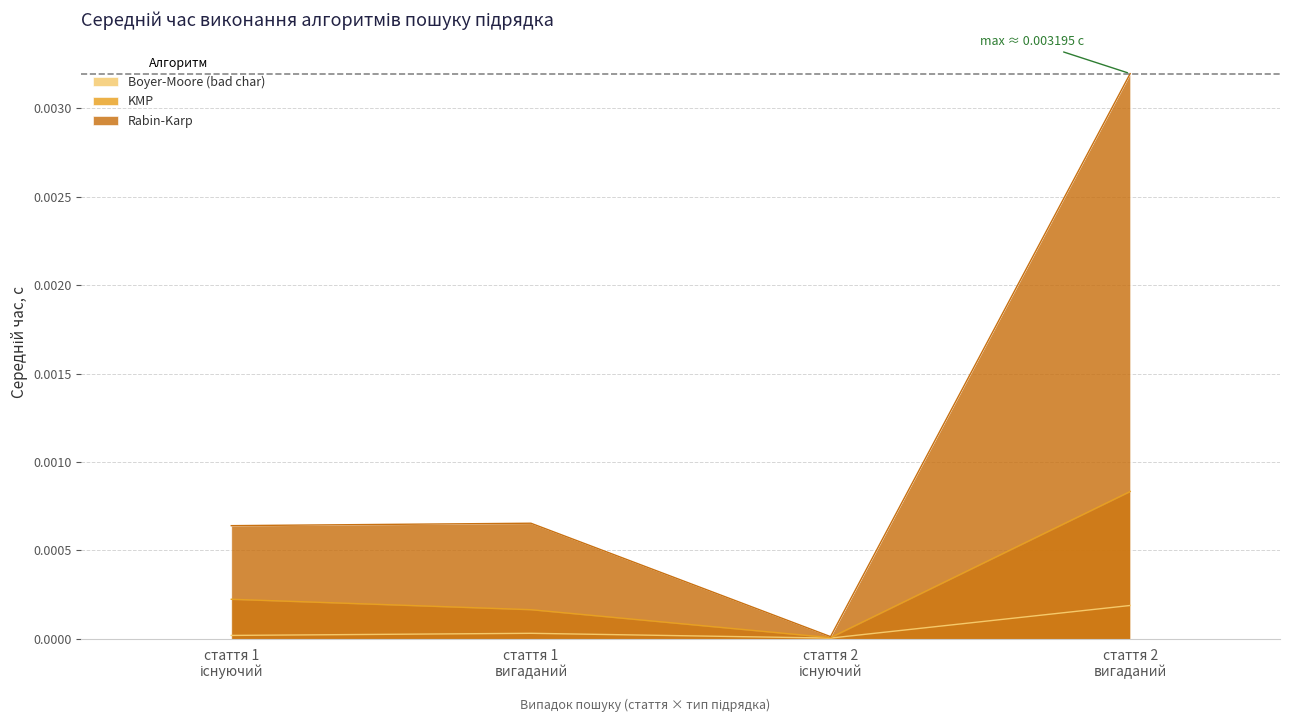

Rank the categories by Rabin-Karp value from highest to lowest.

стаття 2
вигаданий, стаття 1
вигаданий, стаття 1
існуючий, стаття 2
існуючий